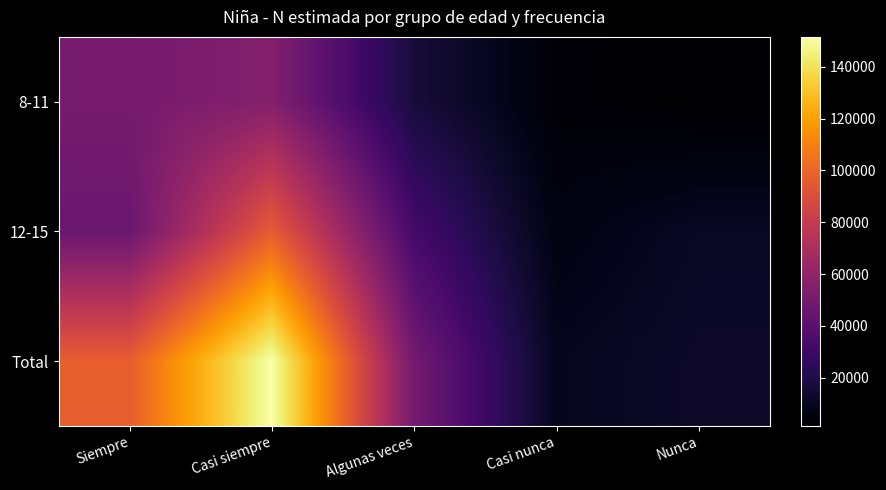

Which series has the widest spread of values?

Total